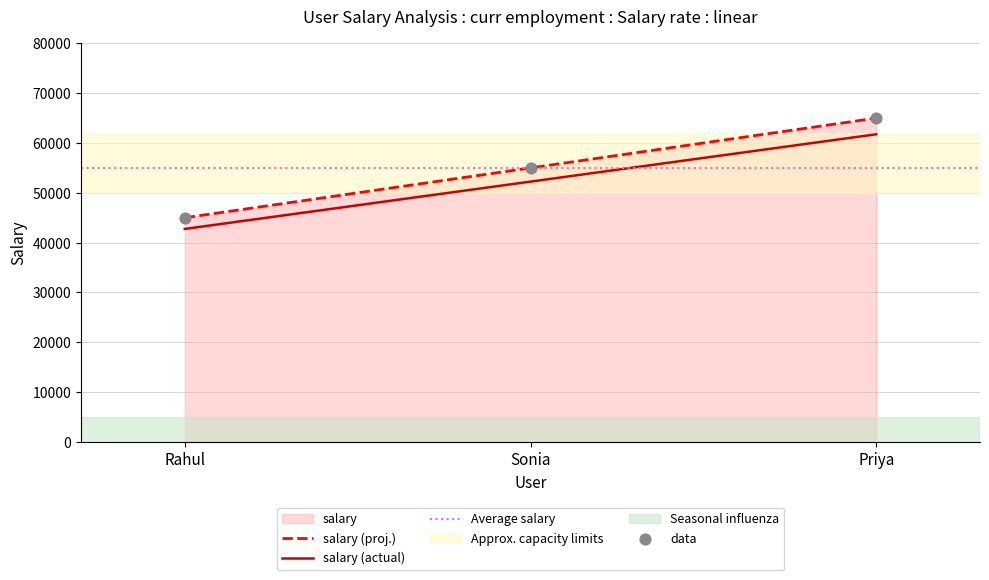

Between Sonia and Priya, which is larger?

Priya